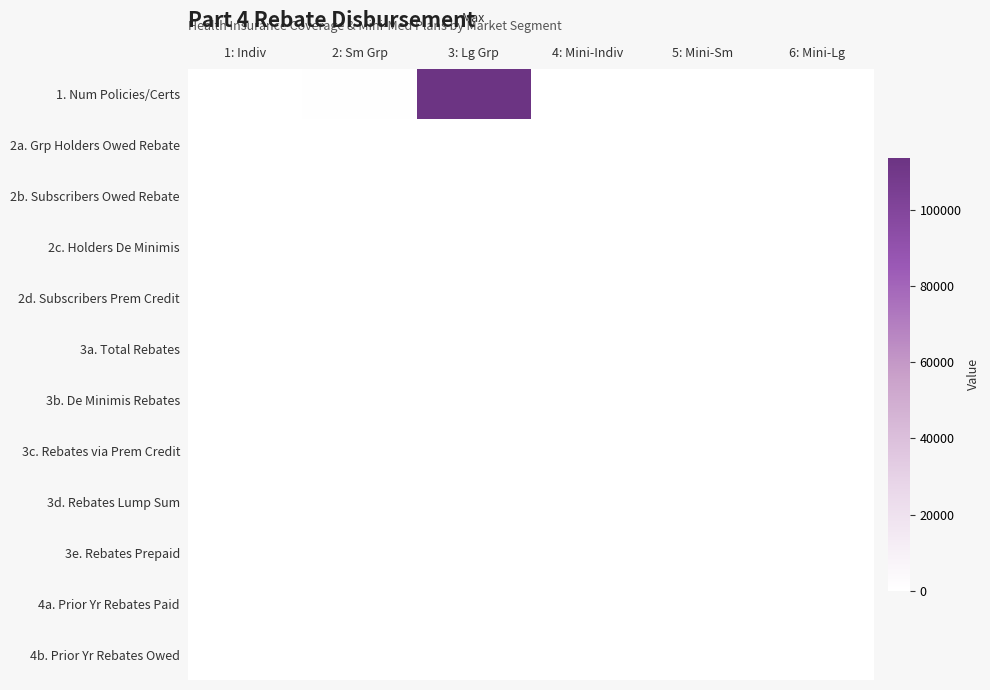

Between 2: Sm Grp and 5: Mini-Sm, which series saw the biggest shift?

1. Num Policies/Certs